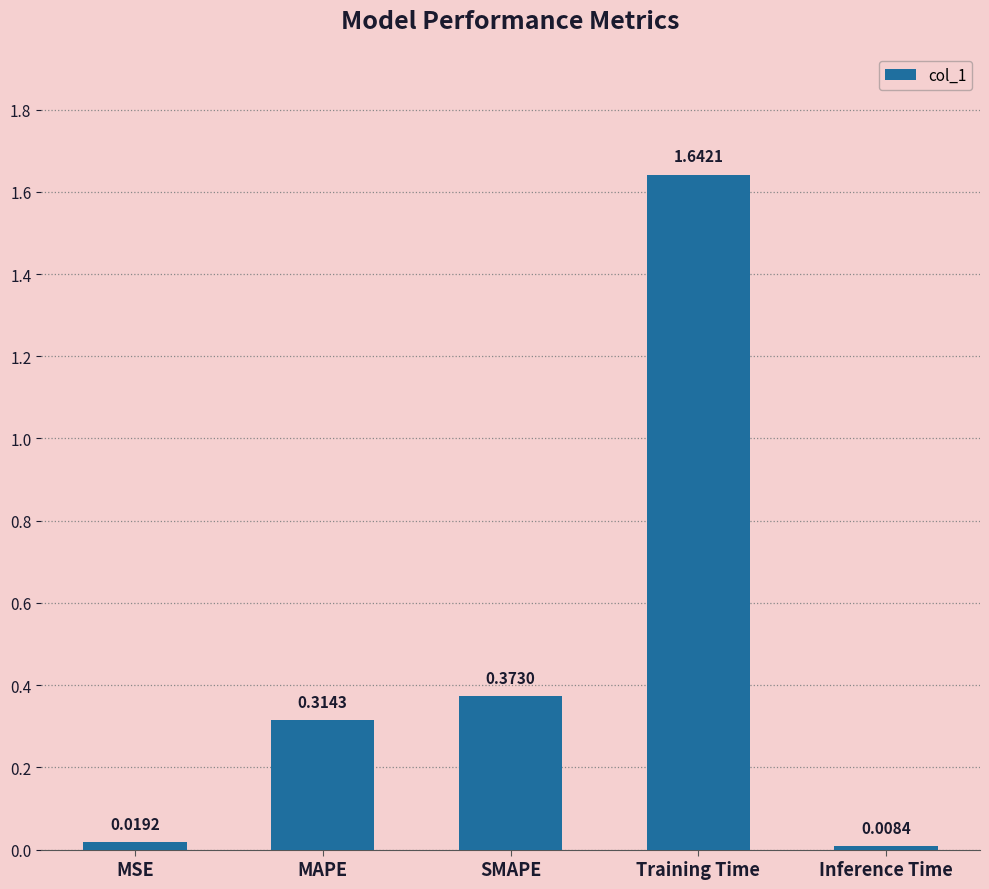

Where is the data nearest to the value 0?

Inference Time